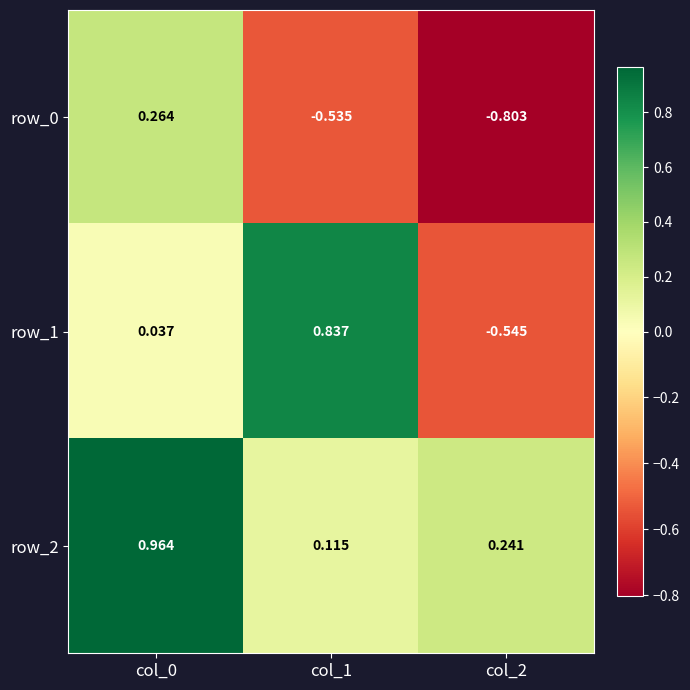

At how many categories does at least one series exceed 0?

3